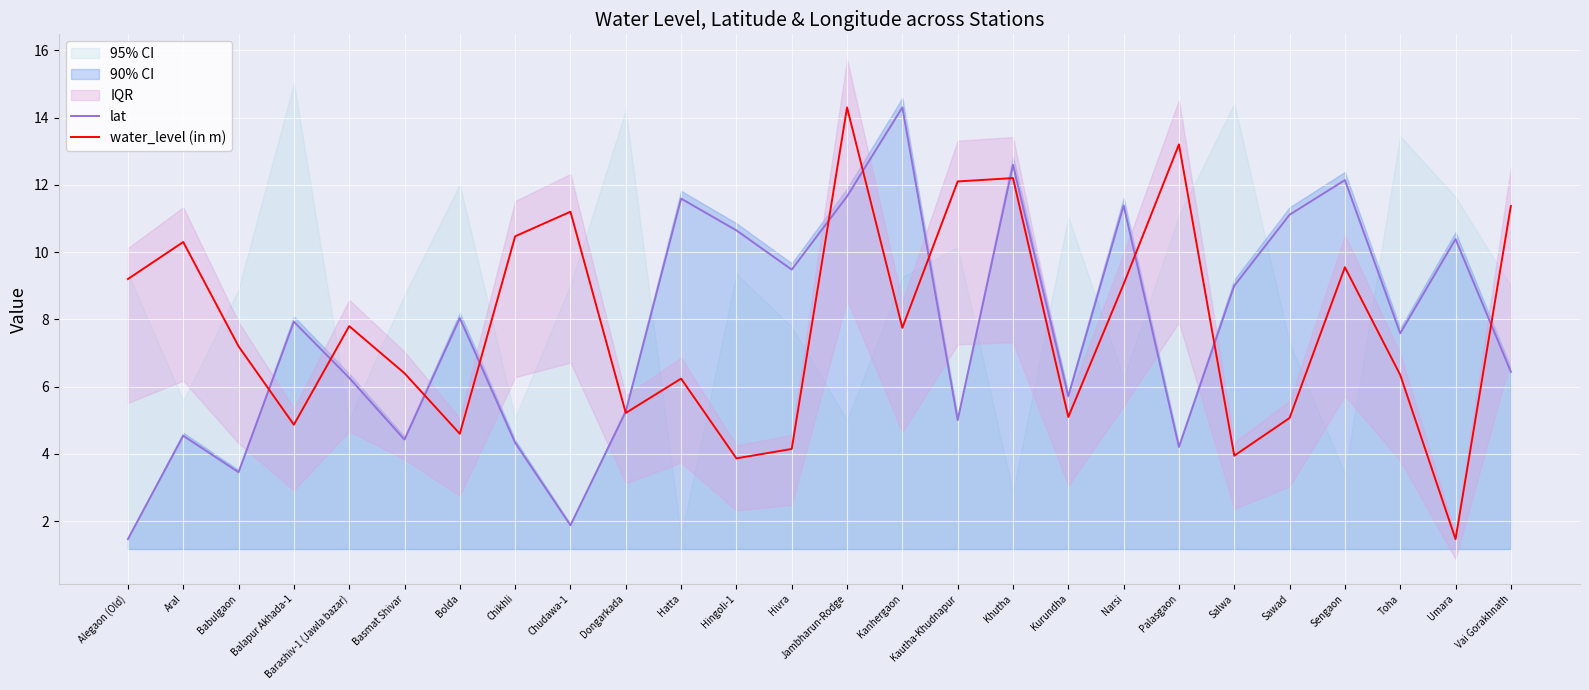

Which has a higher value, Kanhergaon or Alegaon (Old)?

Kanhergaon